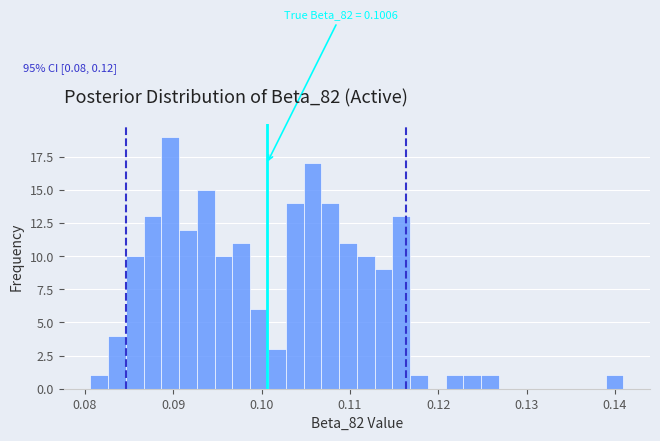

Read against the x-axis, roughly where is the centre of the tallest bar?

0.090